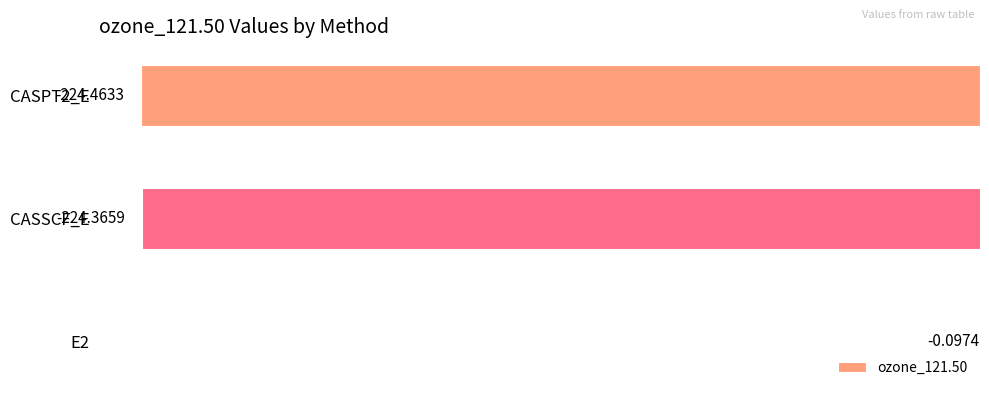

Which has a higher value, CASSCF_E or E2?

E2